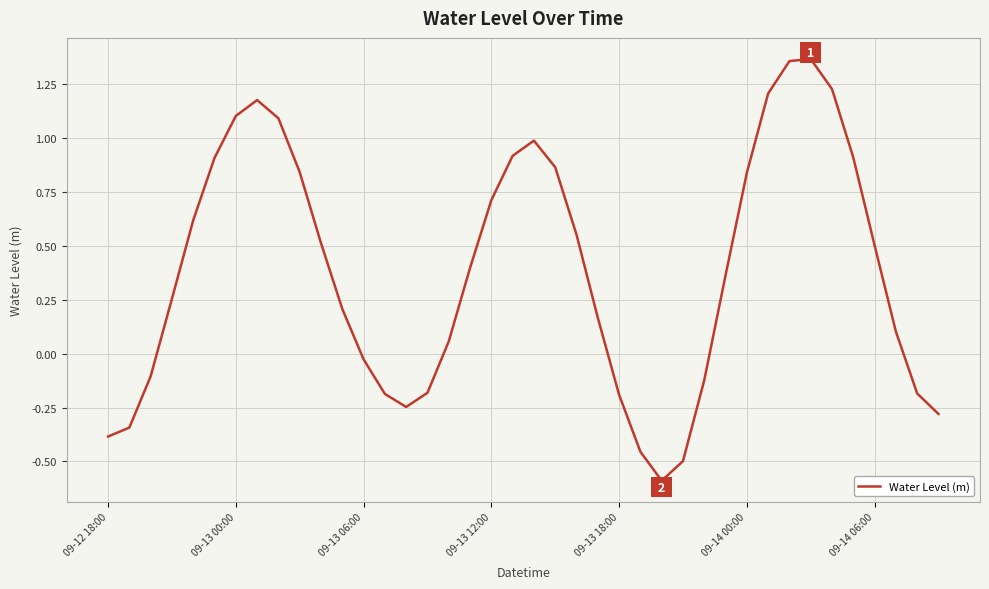

What is the difference between the maximum and minimum values?

2.0